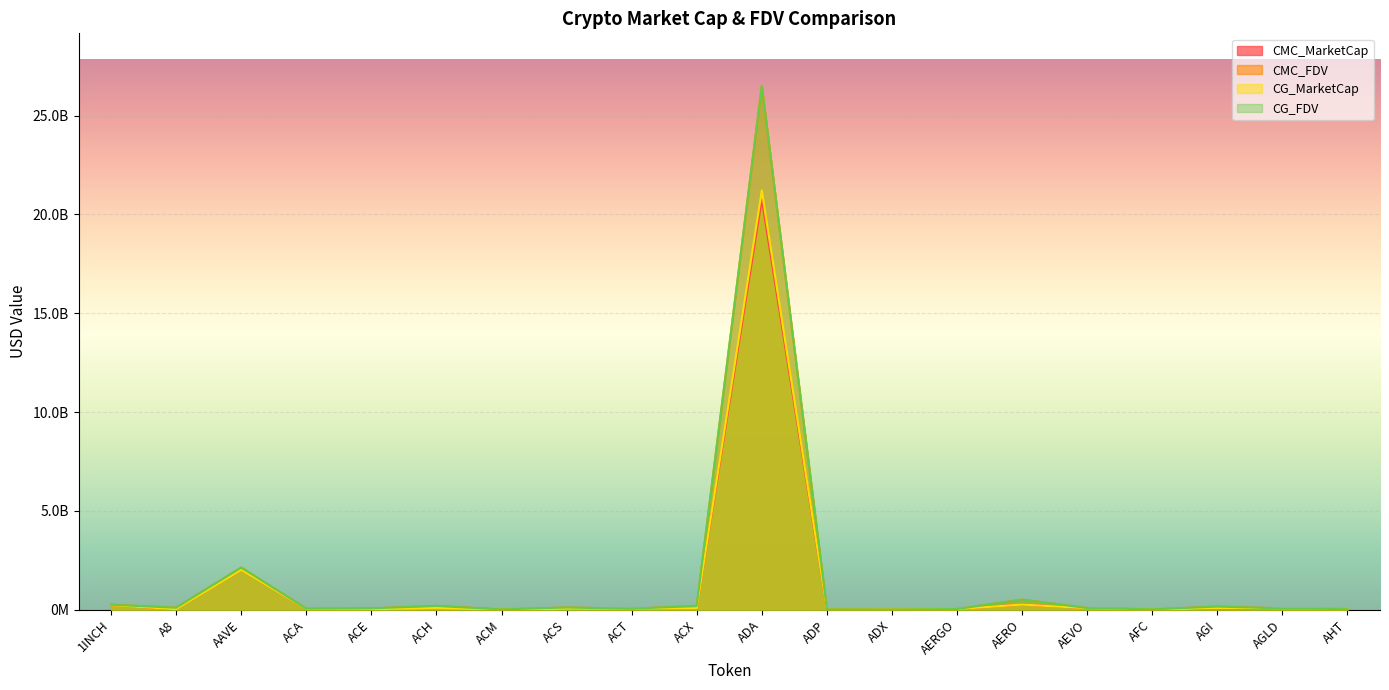

What is the label of the 16th point from the right?

ACE